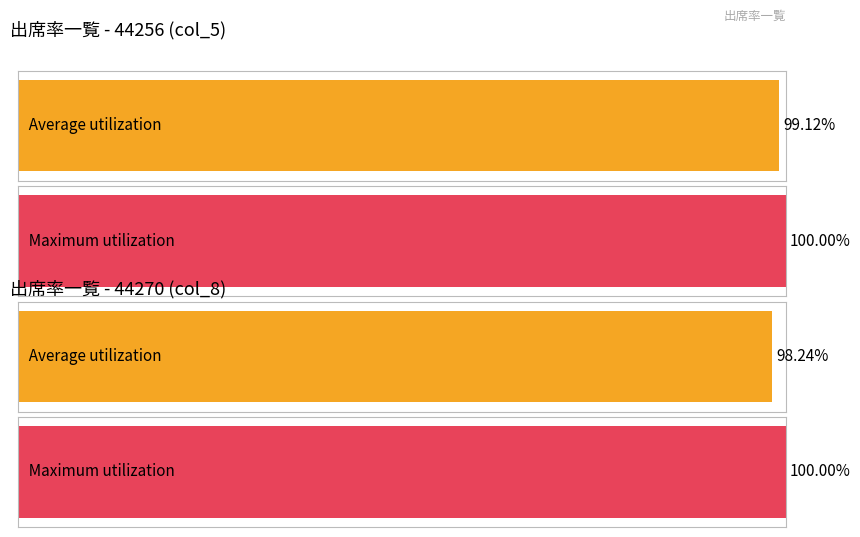

Rank the series by their maximum value, from lowest to highest.

Average utilization, Maximum utilization